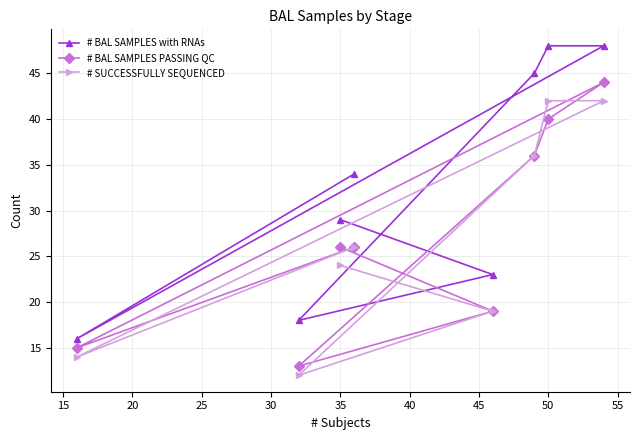

What are all the series names shown in the legend?

# BAL SAMPLES with RNAs, # BAL SAMPLES PASSING QC, # SUCCESSFULLY SEQUENCED